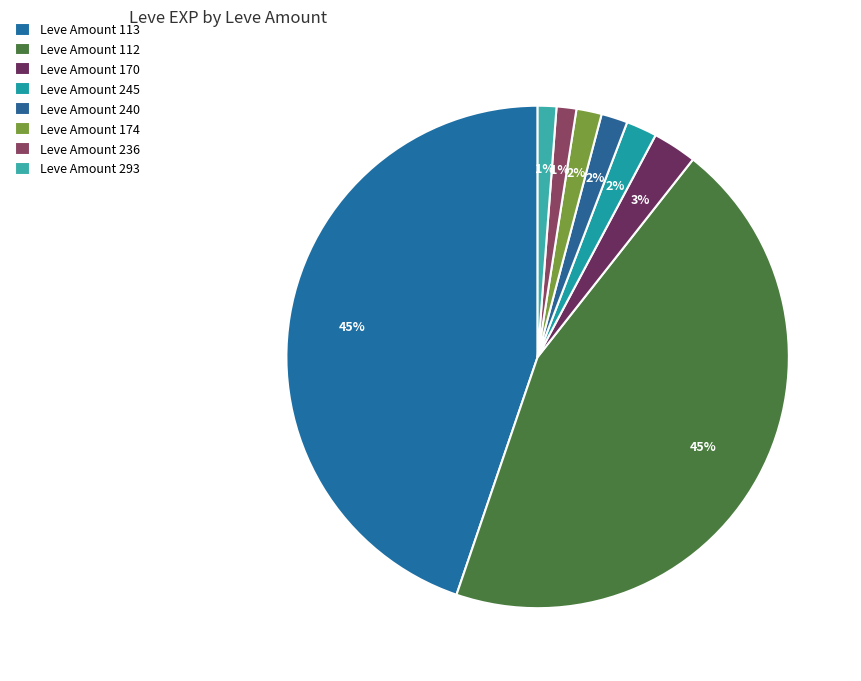

How many segments does this pie chart have?

8